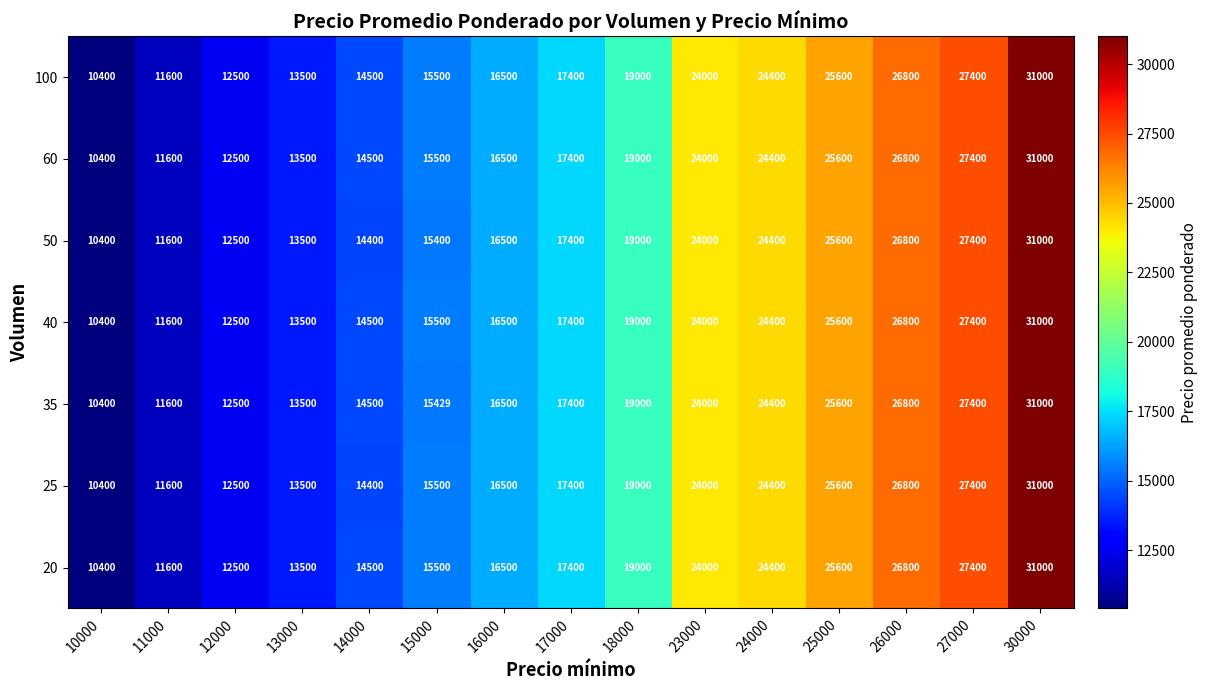

Is it true that 100 equals 38527 at 24000?

False